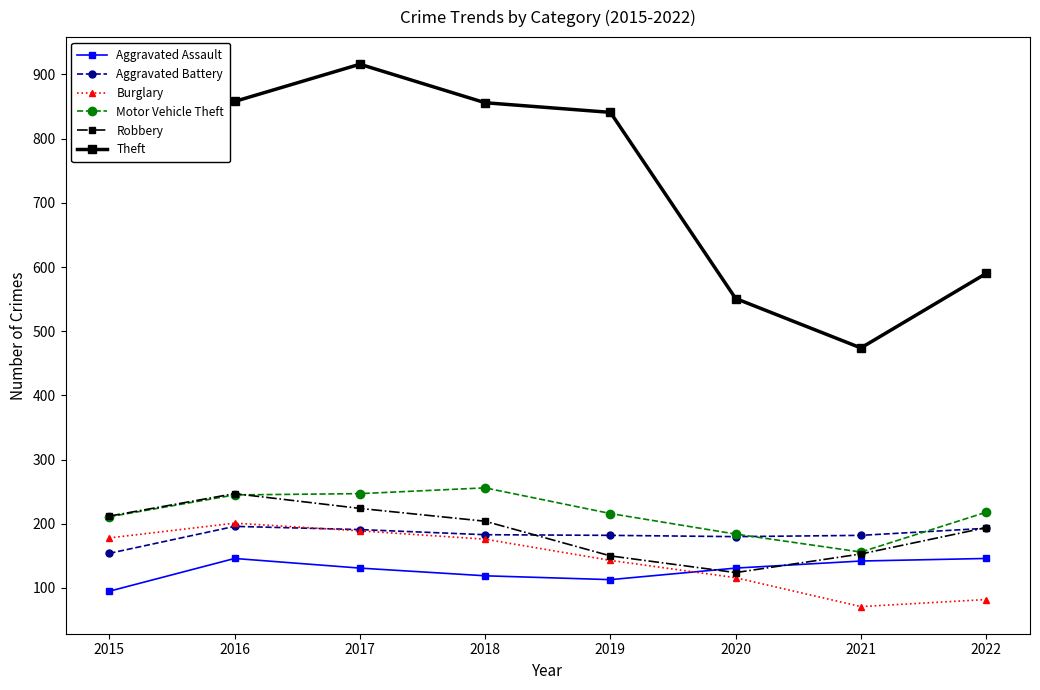

How many data points in Aggravated Assault are less than 131?

3